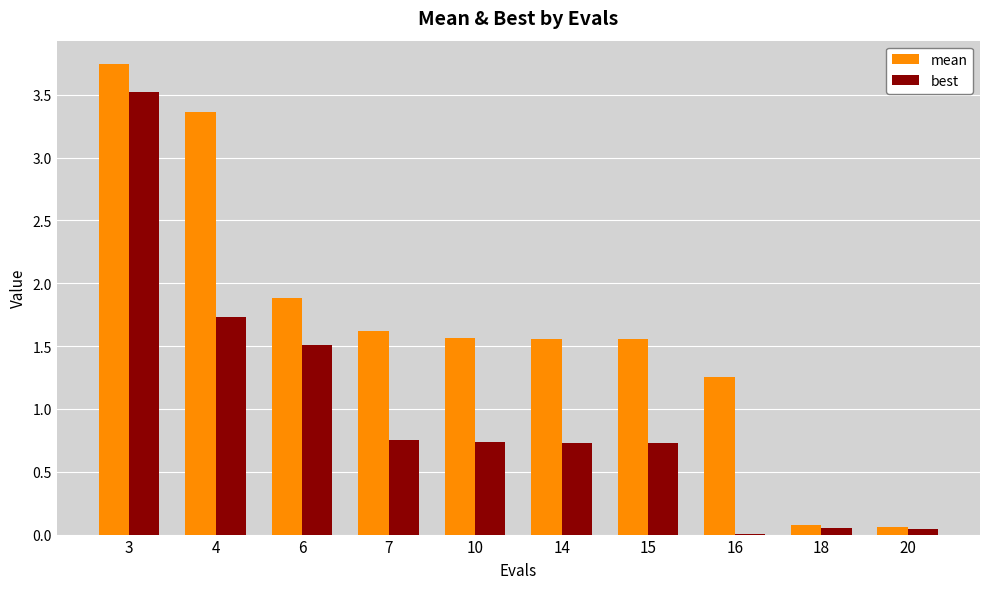

Which label corresponds to the largest value in the chart?

3